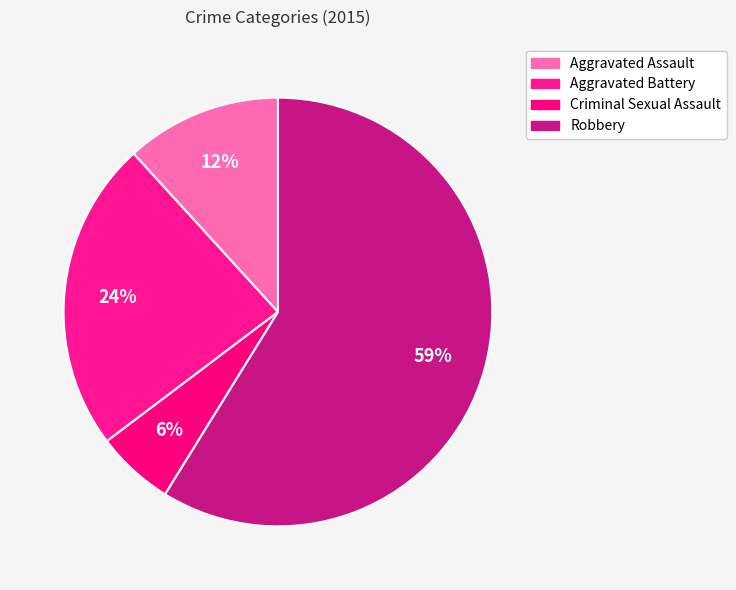

Is the sum of Aggravated Battery and Robbery greater than half?

Yes